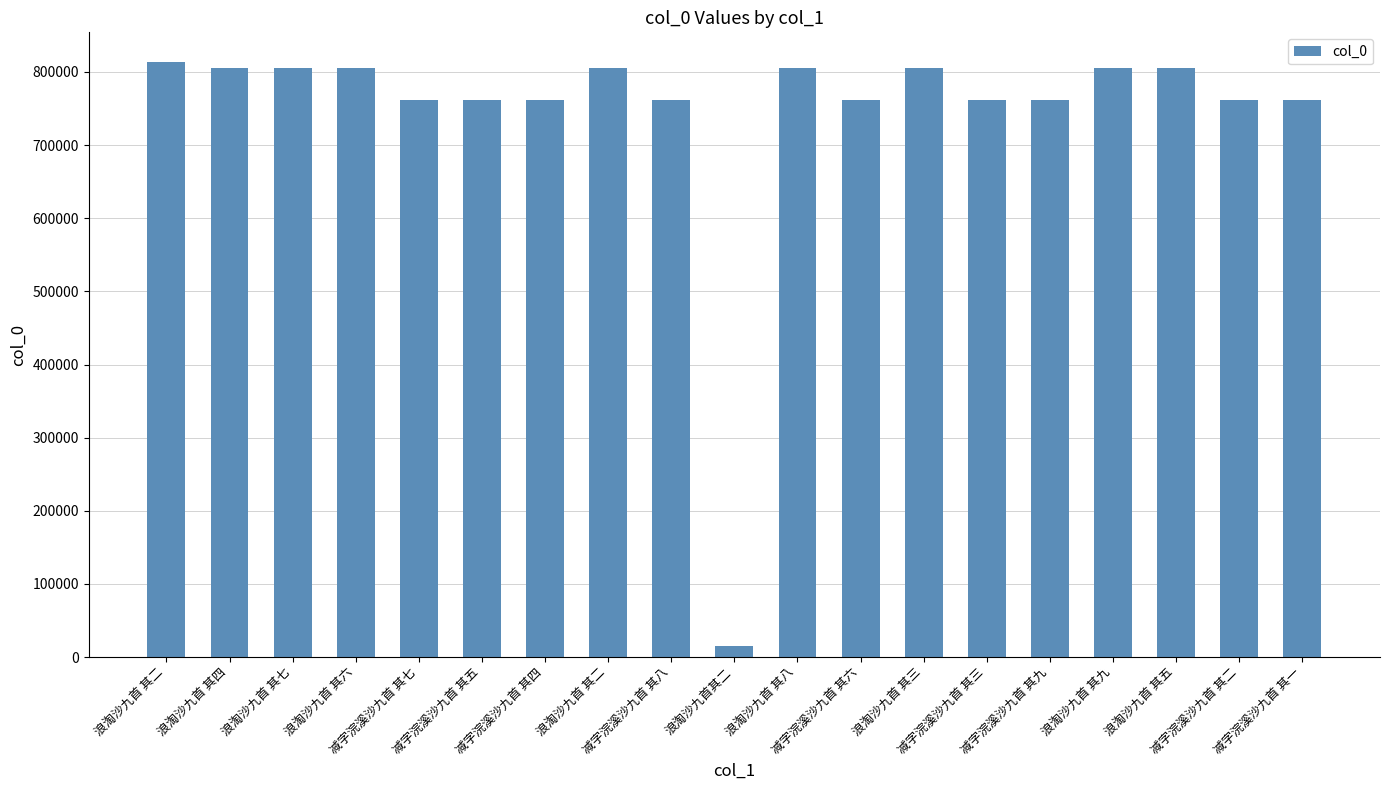

What is the greatest value displayed?

813532